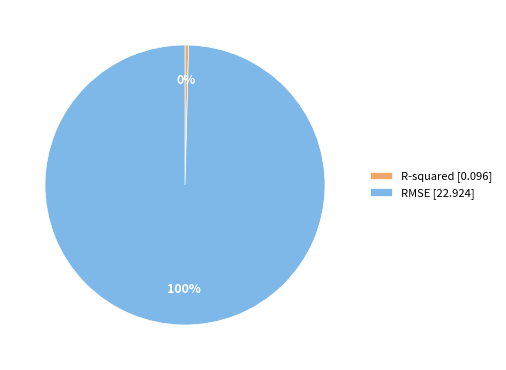

Which has a higher value, R-squared [0.096] or RMSE [22.924]?

RMSE [22.924]